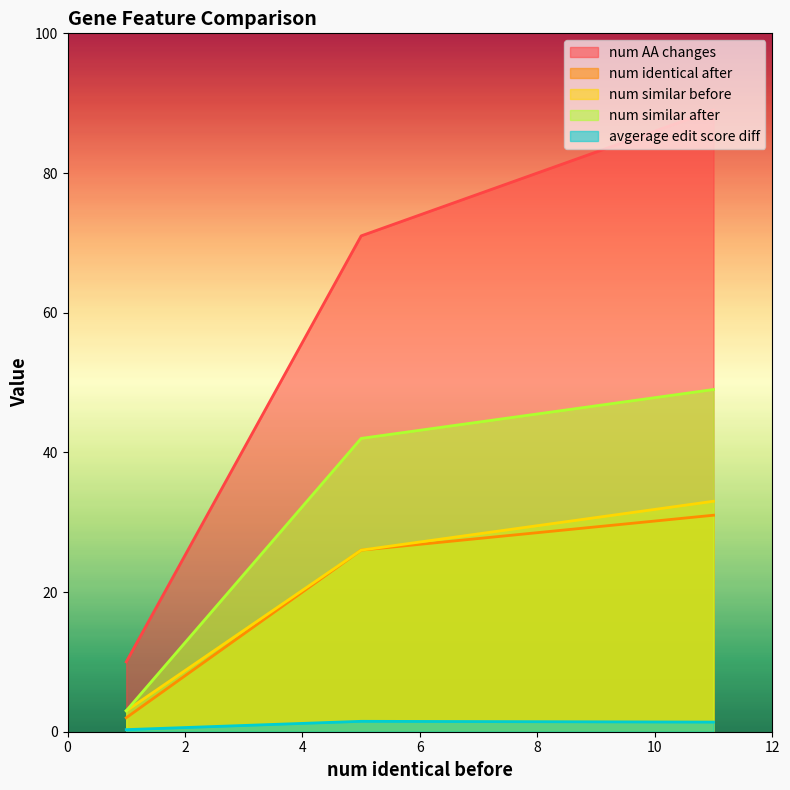

At which label does num similar before reach its minimum?

1